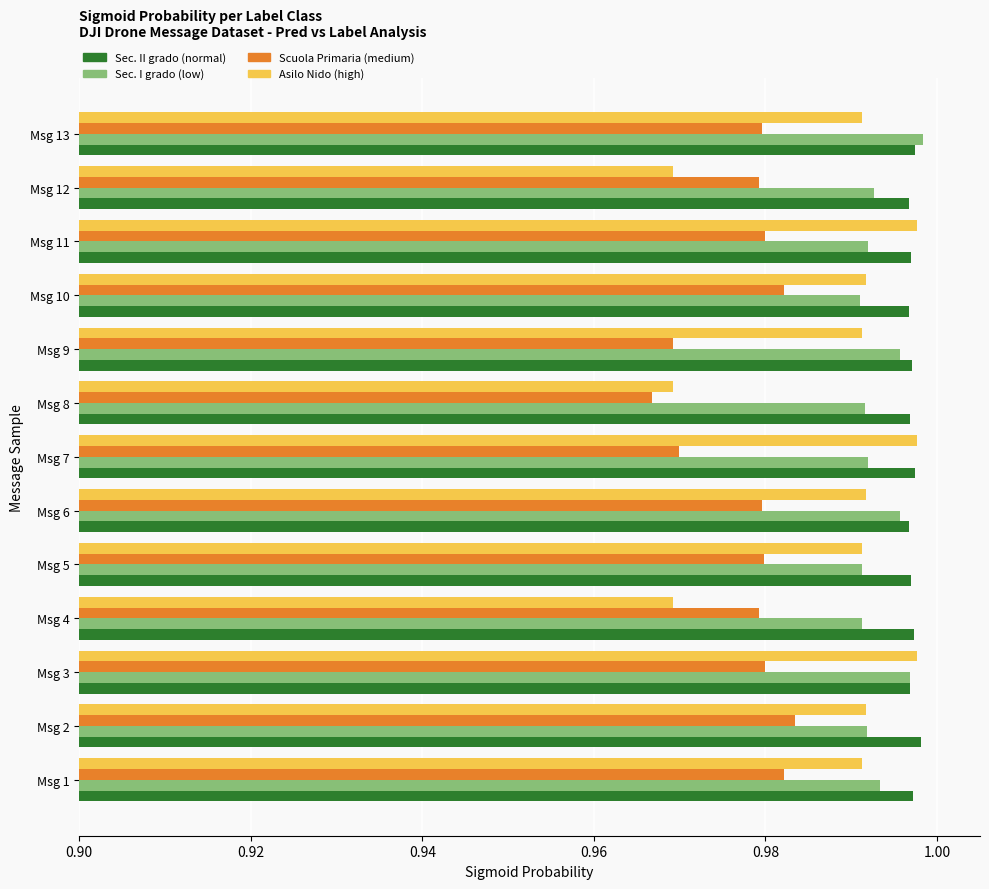

What is the total value across all series at Msg 1?

4.0